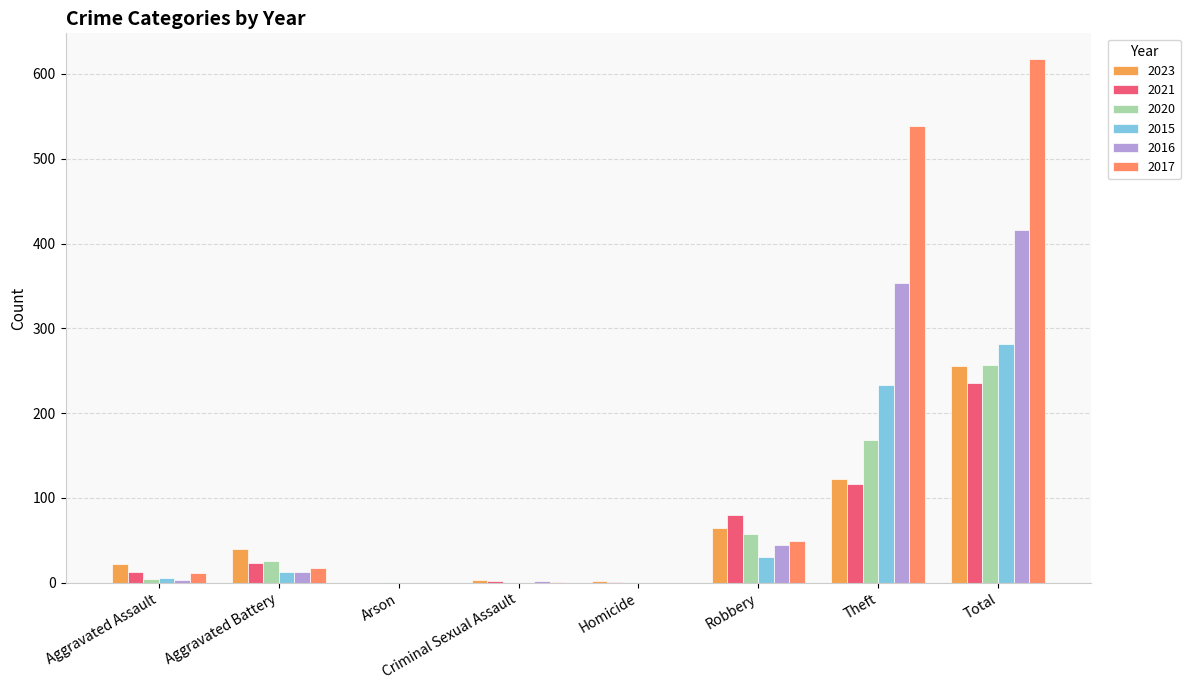

The value of 2016 at Arson is -134. True or false?

False